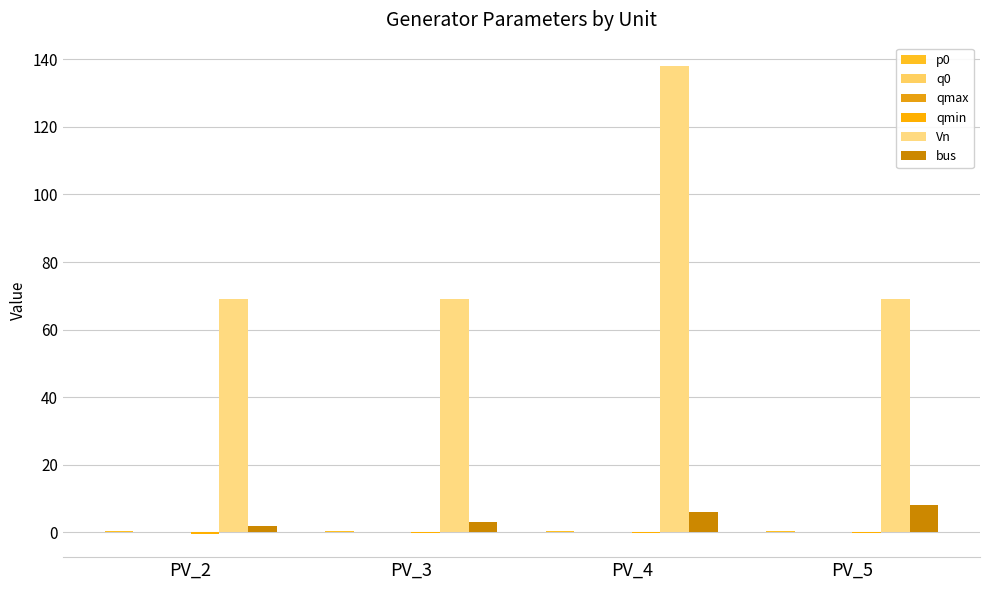

The qmin series shows -0.0 at PV_5. True or false?

False